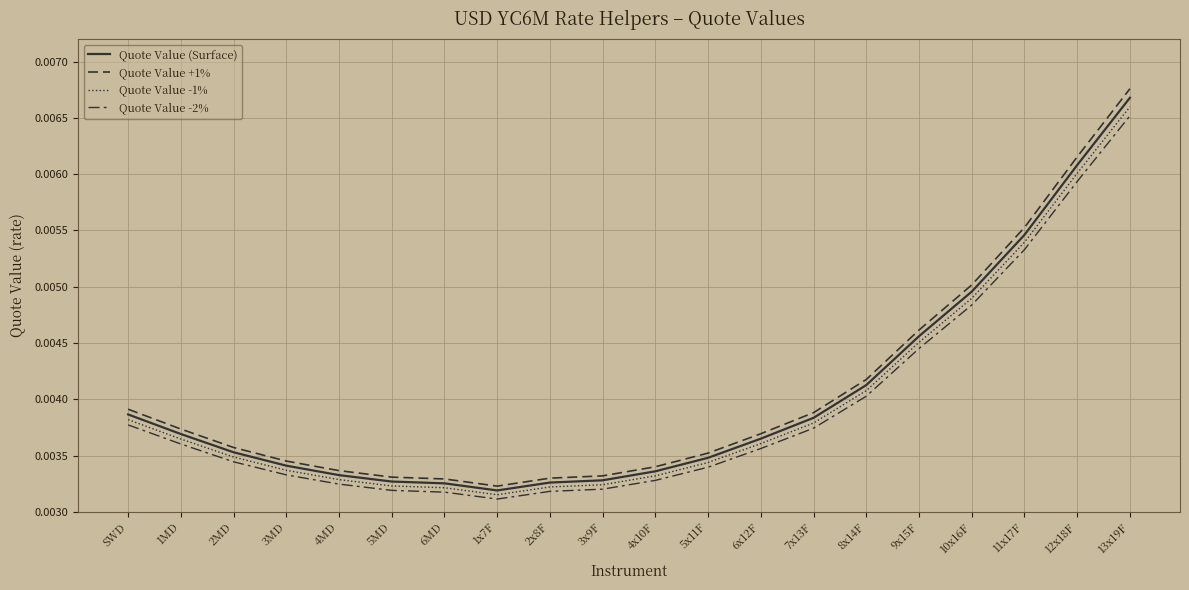

Is this an area chart (filled region under the line)?

No